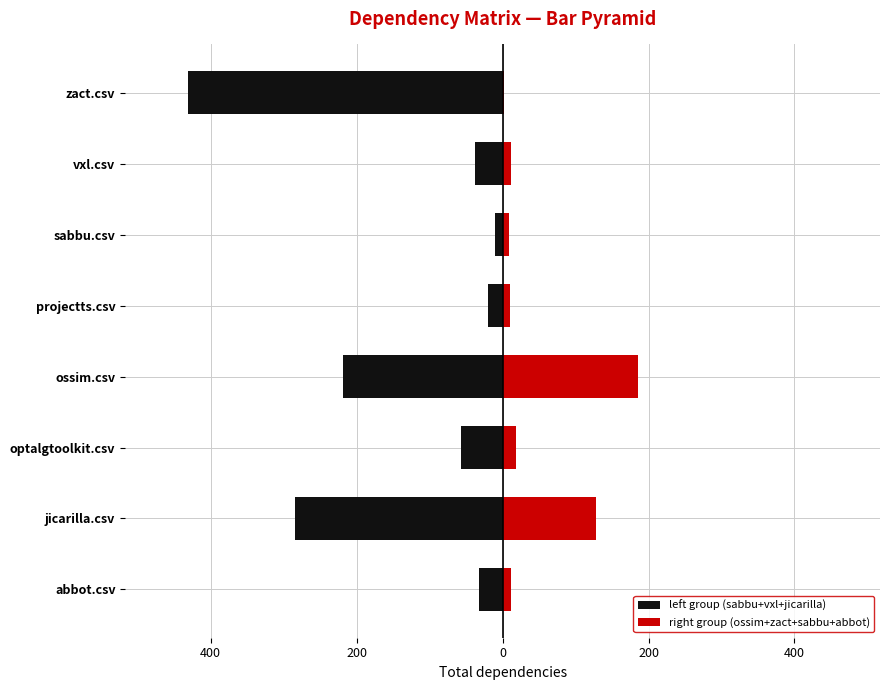

The value of right group (ossim+zact+sabbu+abbot) at zact.csv is 1. True or false?

False